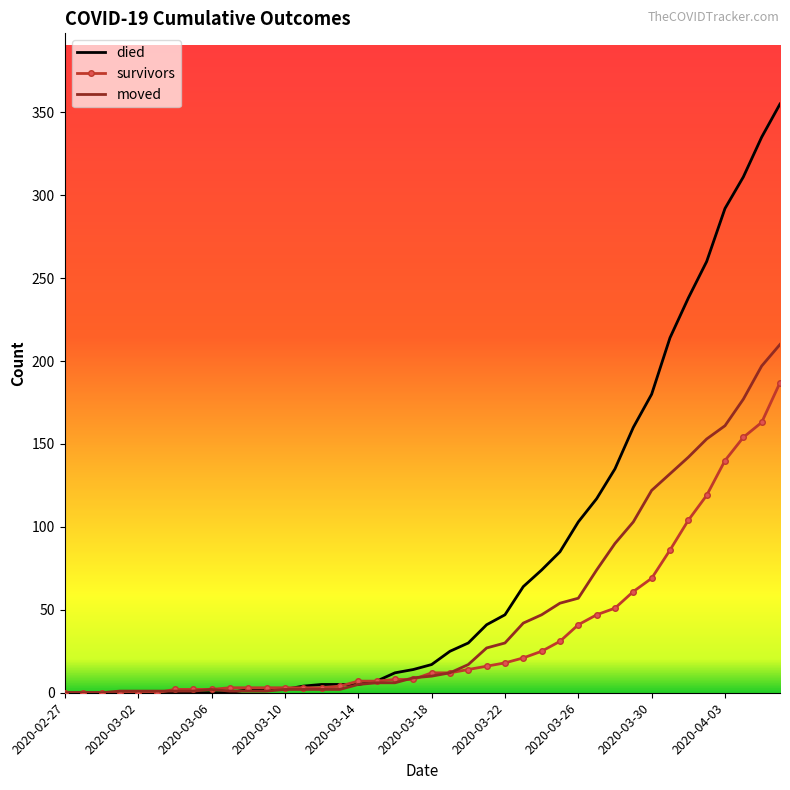

Which series has the largest range (max minus min)?

died